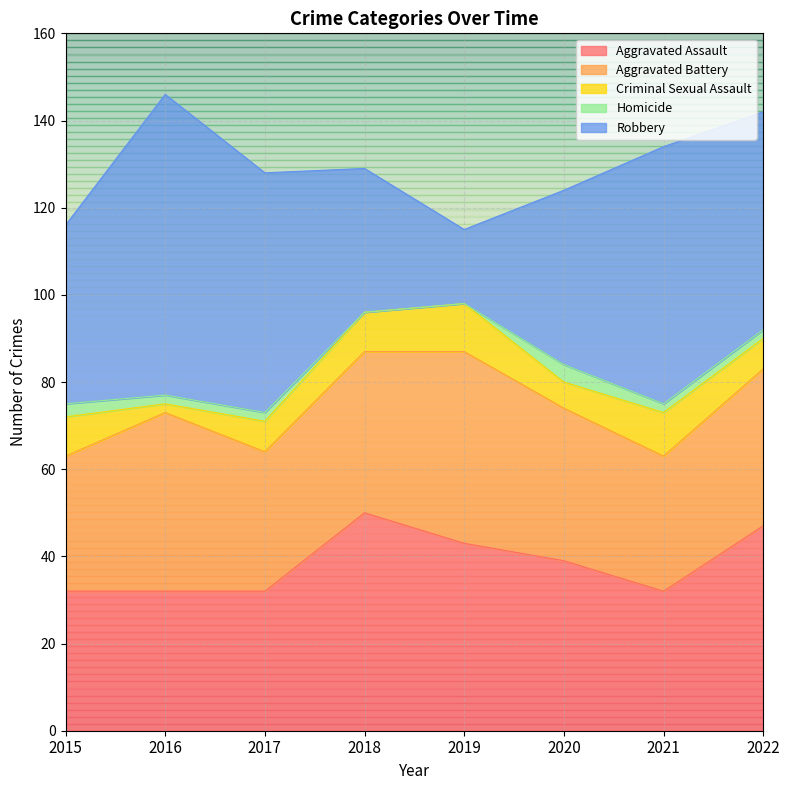

What is the greatest value displayed?

69